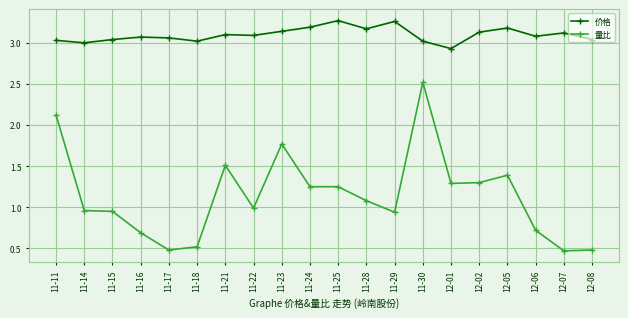

What is the label of the 20th point from the left?

12-08